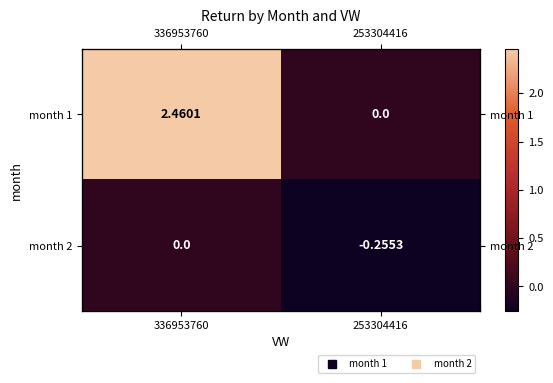

The month 1 series shows 1.3 at 253304416. True or false?

False